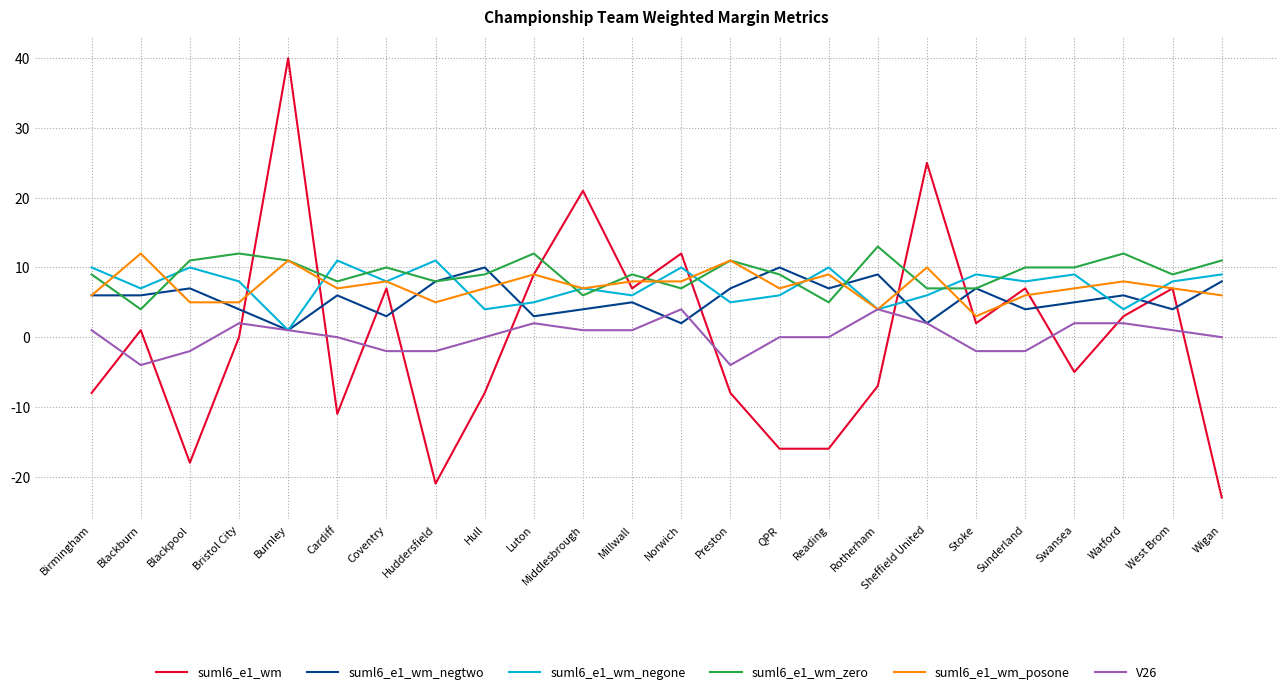

What is the maximum value shown in the chart?

40